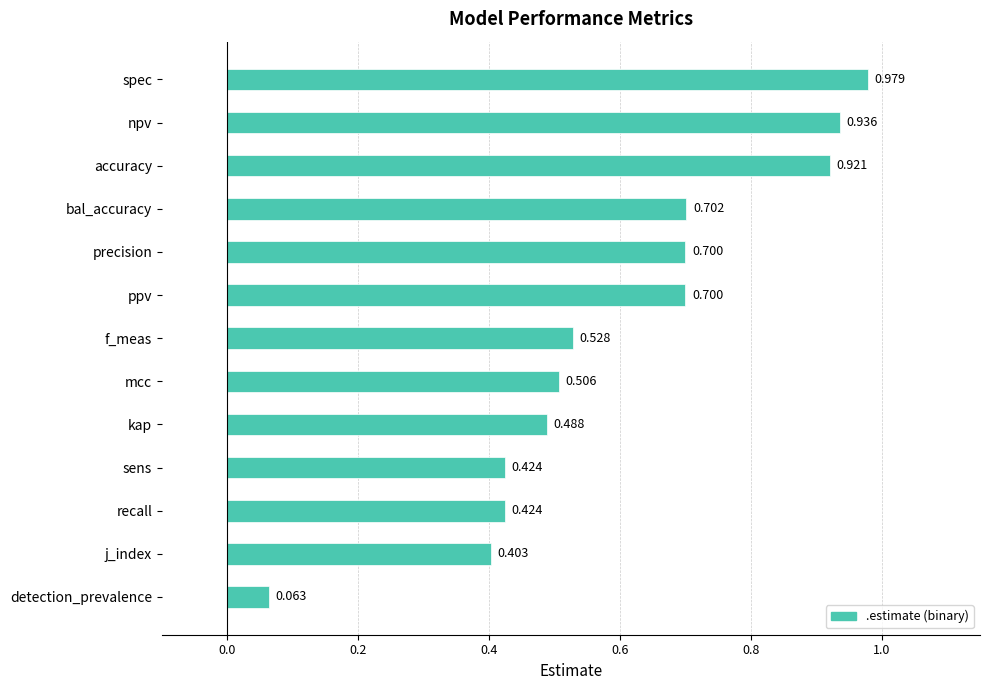

At which label is the value closest to 0?

detection_prevalence